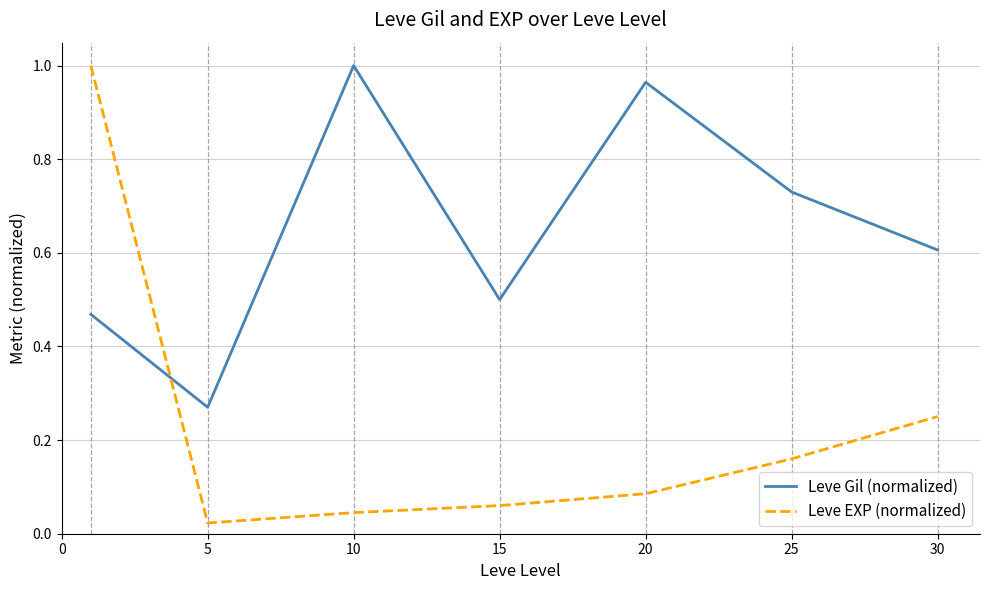

Rank the series by their average value, from lowest to highest.

Leve EXP (normalized), Leve Gil (normalized)